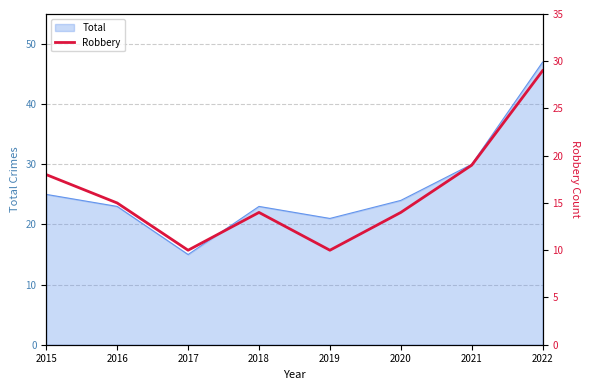

True or false: the data shows 11 at 2015.

False